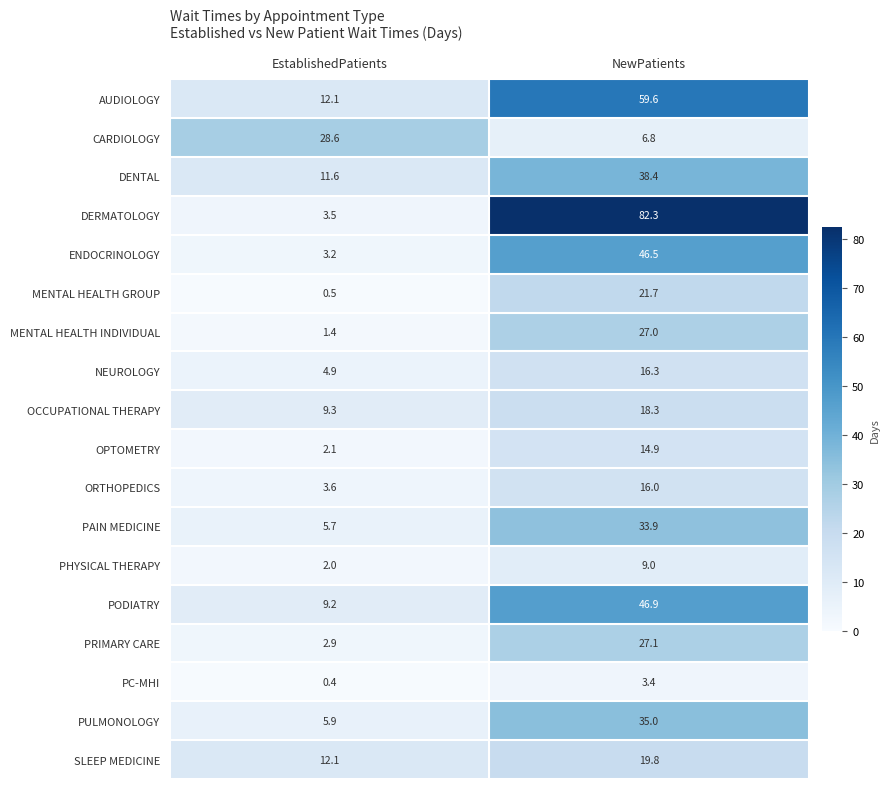

Which series has the largest range (max minus min)?

DERMATOLOGY